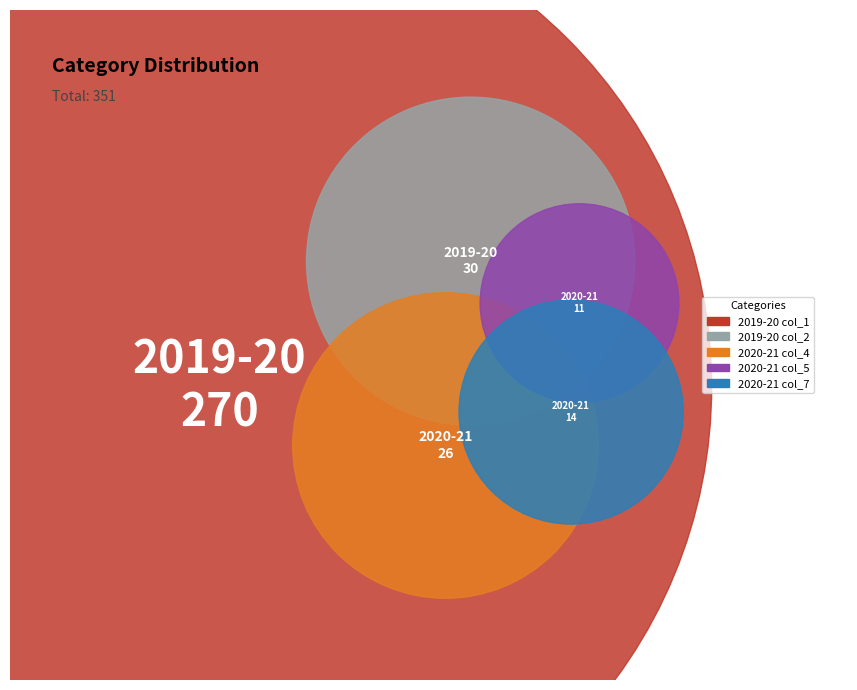

True or false: 2020-21 col_4 accounts for 7% of the total.

True